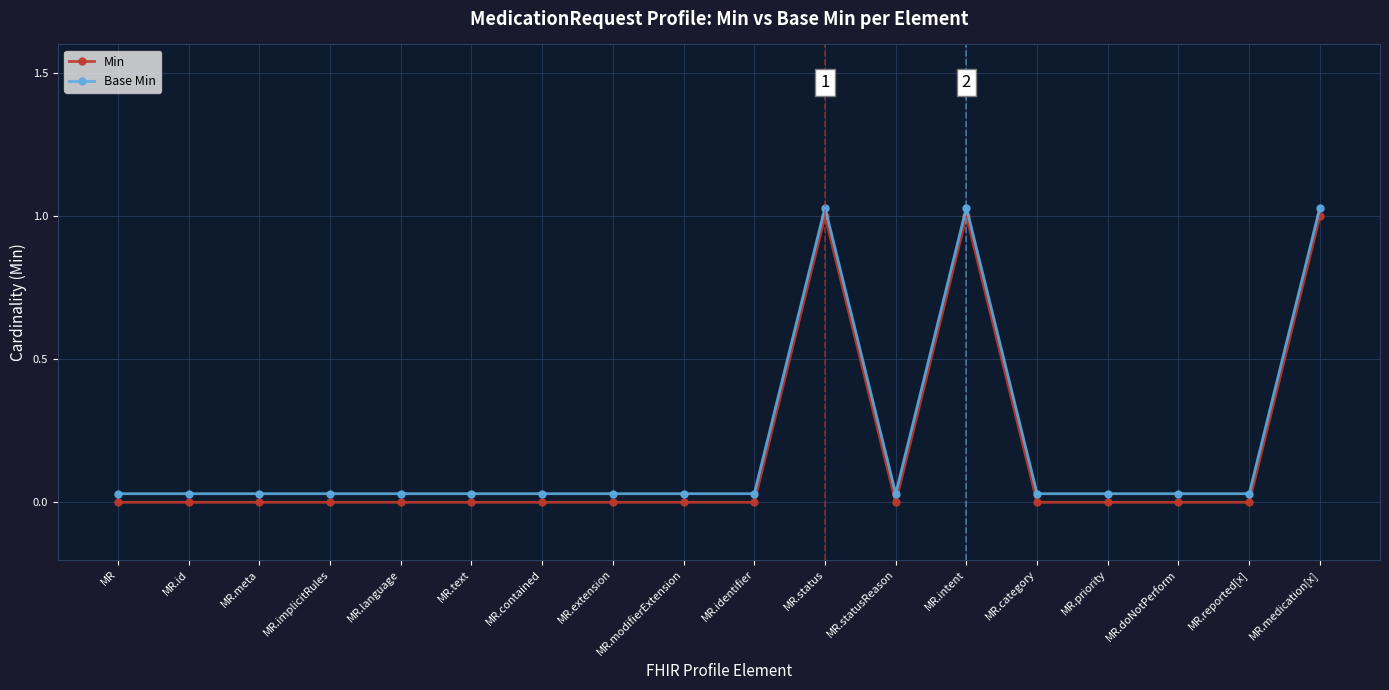

How many lines are shown in the chart?

2